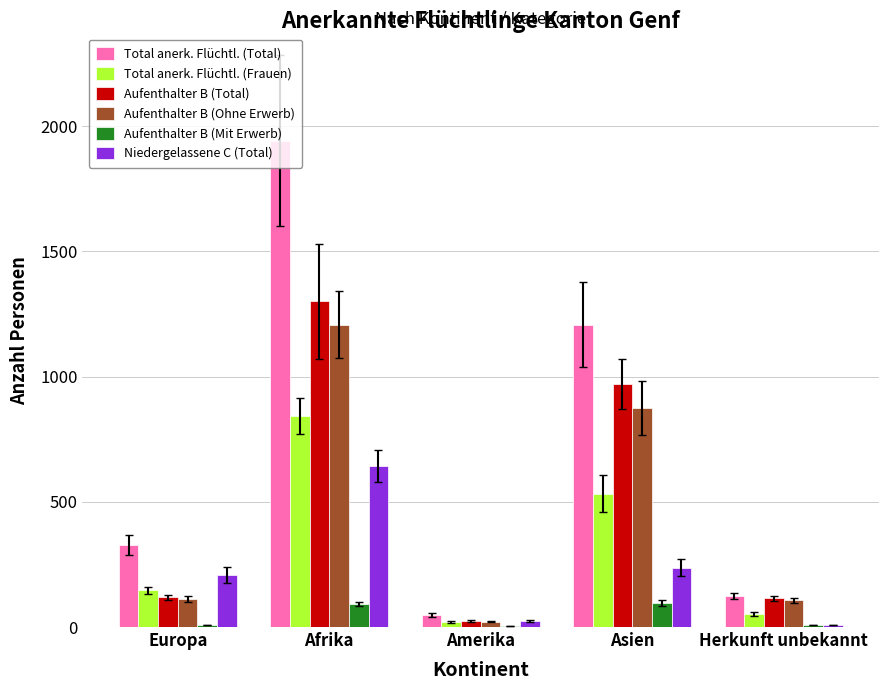

Which series changed the most between Amerika and Asien?

Total anerk. Flüchtl. (Total)